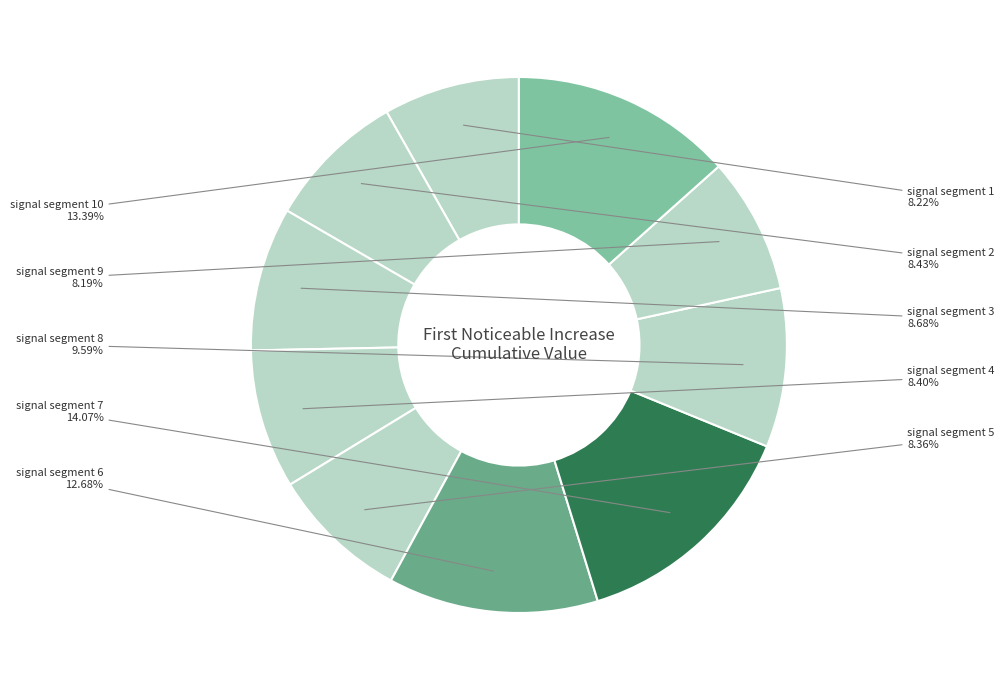

How many slices are in this pie chart?

10